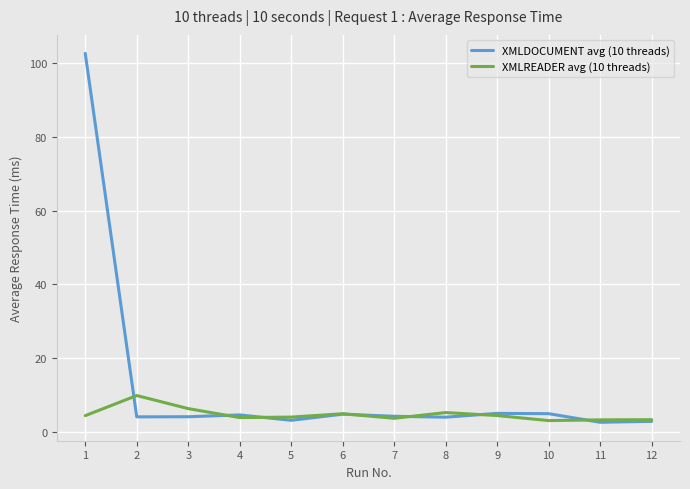

Count the number of data series in this chart.

2